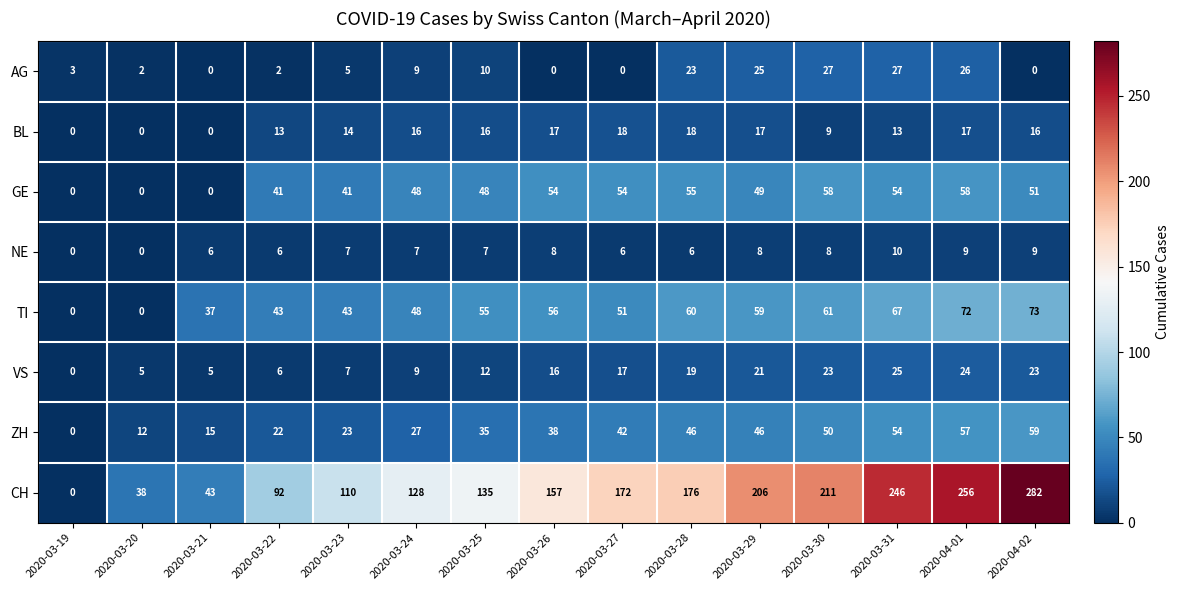

Which category has the lowest value in the VS series?

2020-03-19